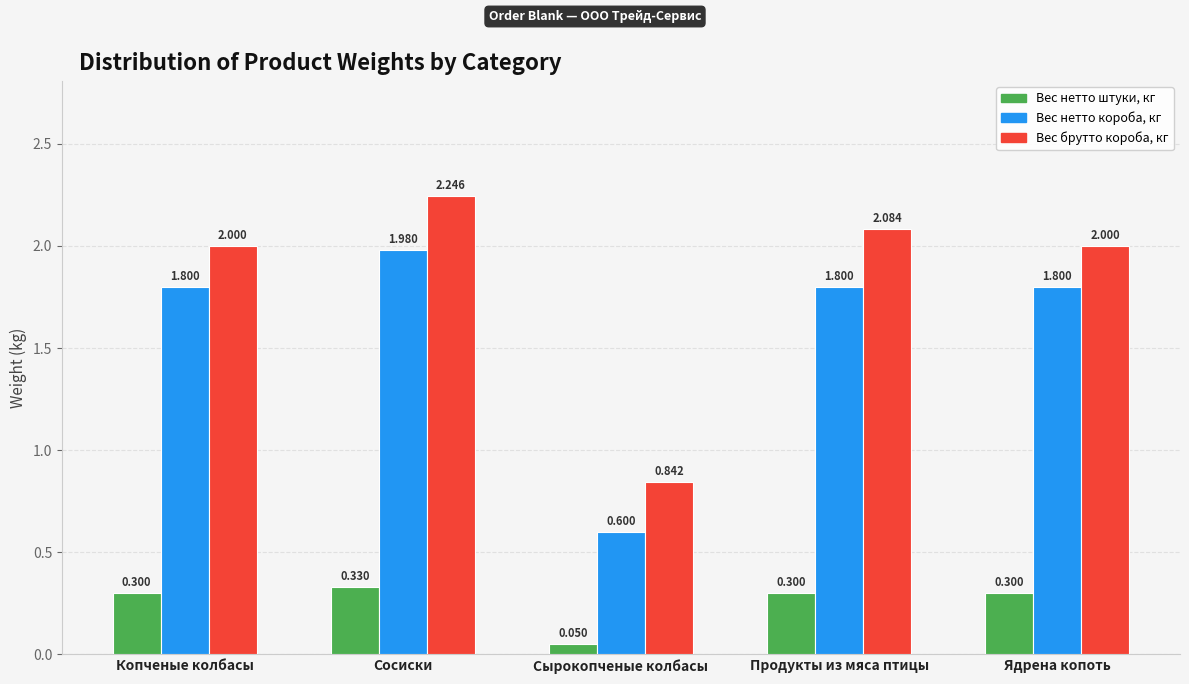

Which category has the lowest value across all series?

Сырокопченые колбасы